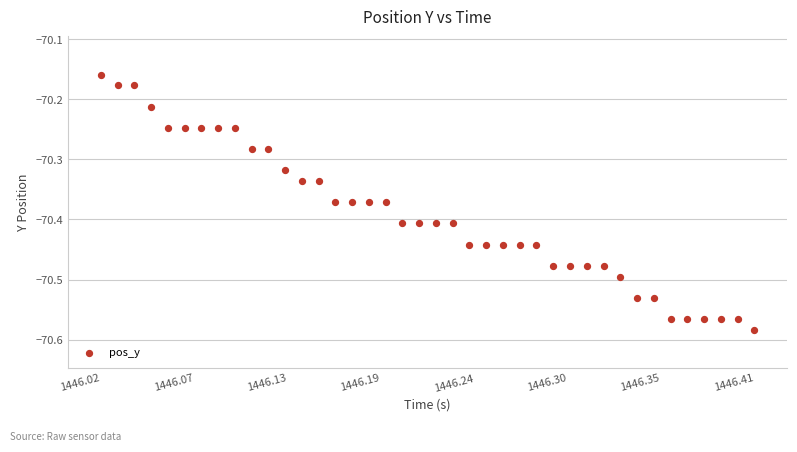

What is the range of Y values (max minus min)?

0.4